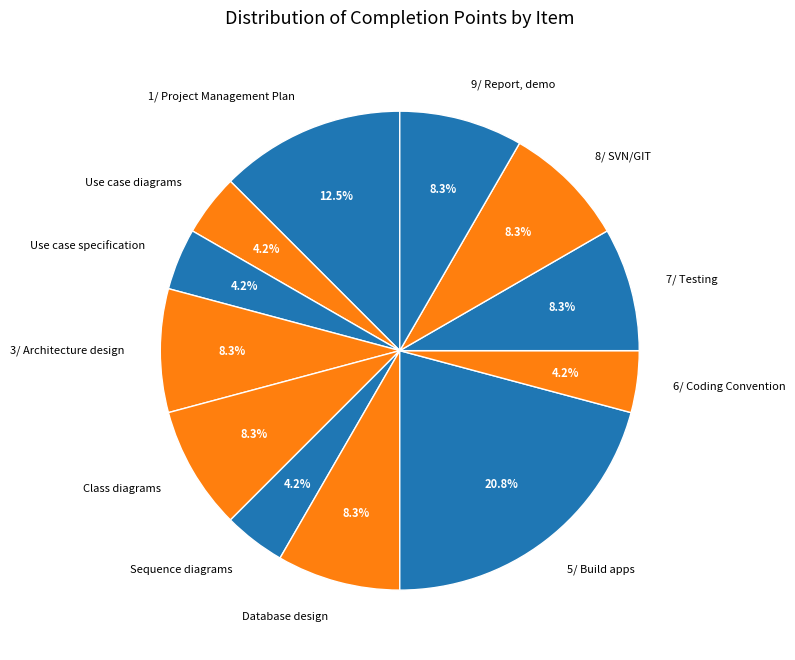

Does any single category account for the majority?

No